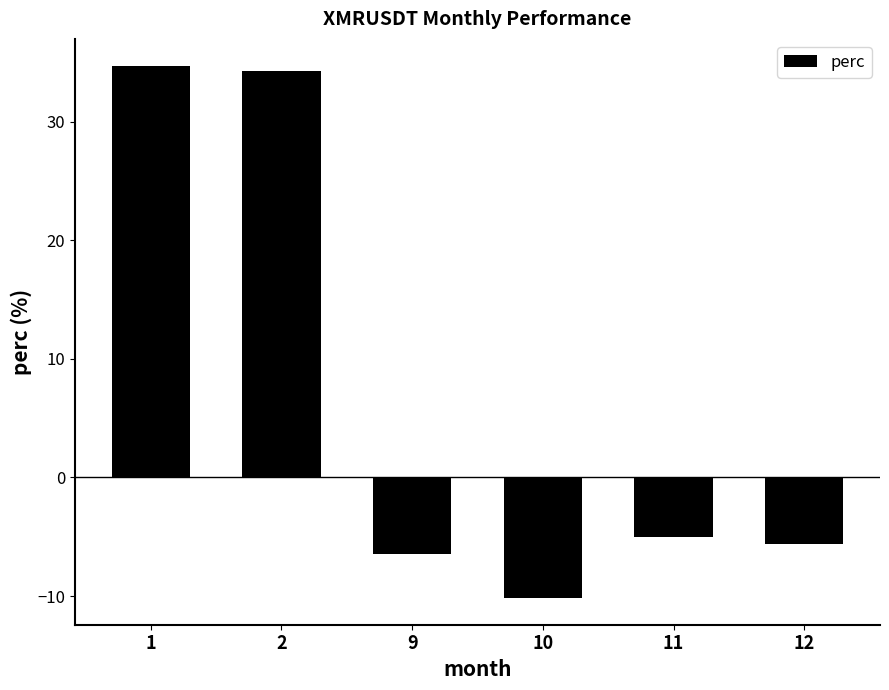

List the labels in order of value, largest first.

1, 2, 11, 12, 9, 10